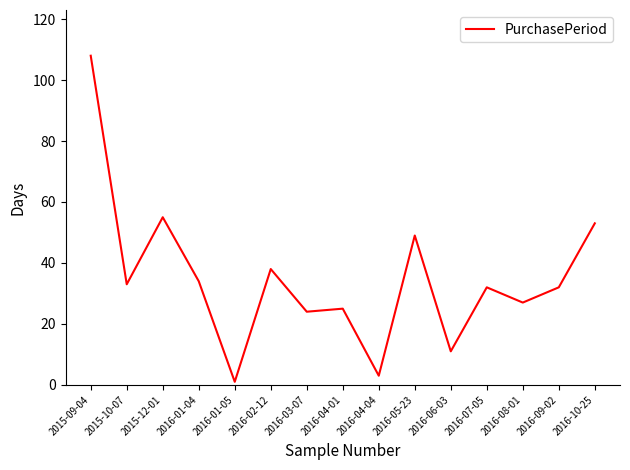

What is the smallest value displayed?

1